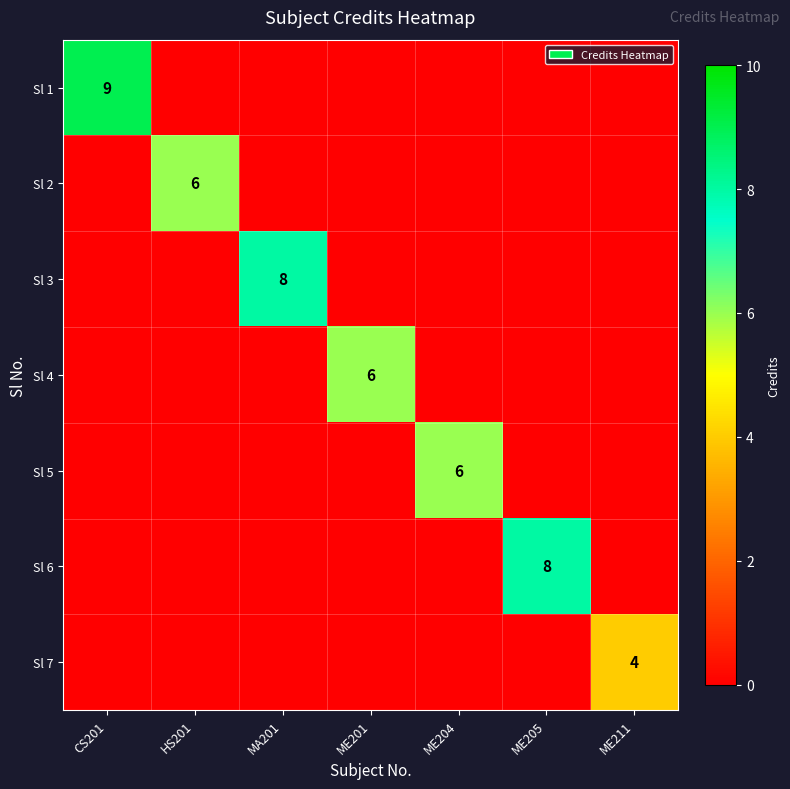

At which category does the chart reach its peak across all series?

CS201